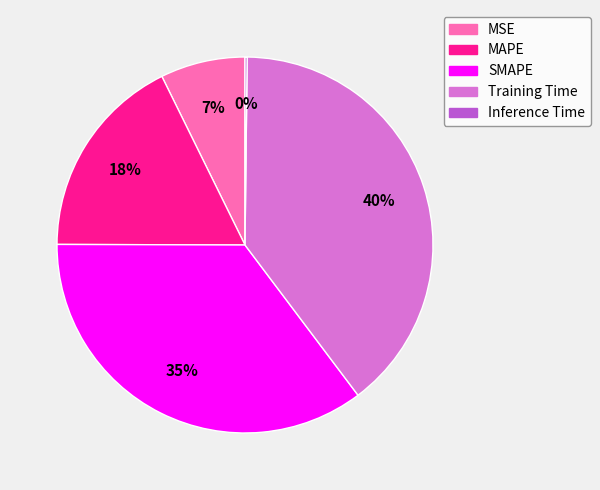

Is there any slice that represents more than half of the pie?

No